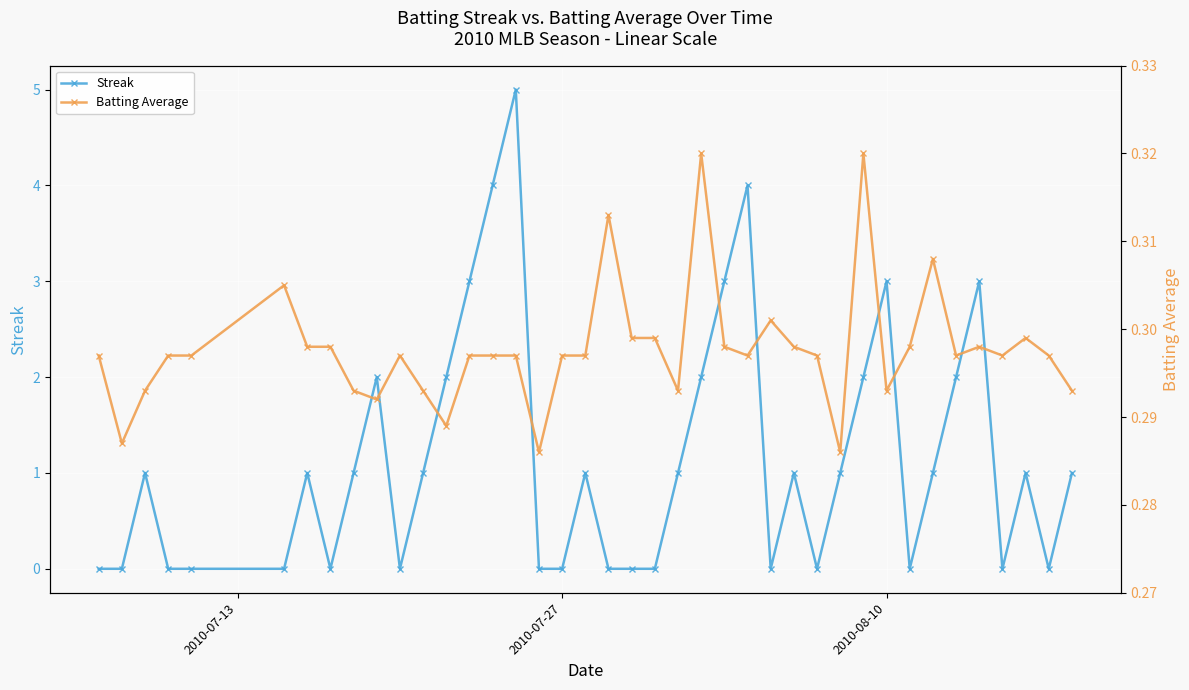

Rank the series by their maximum value, from highest to lowest.

Streak, Batting Average